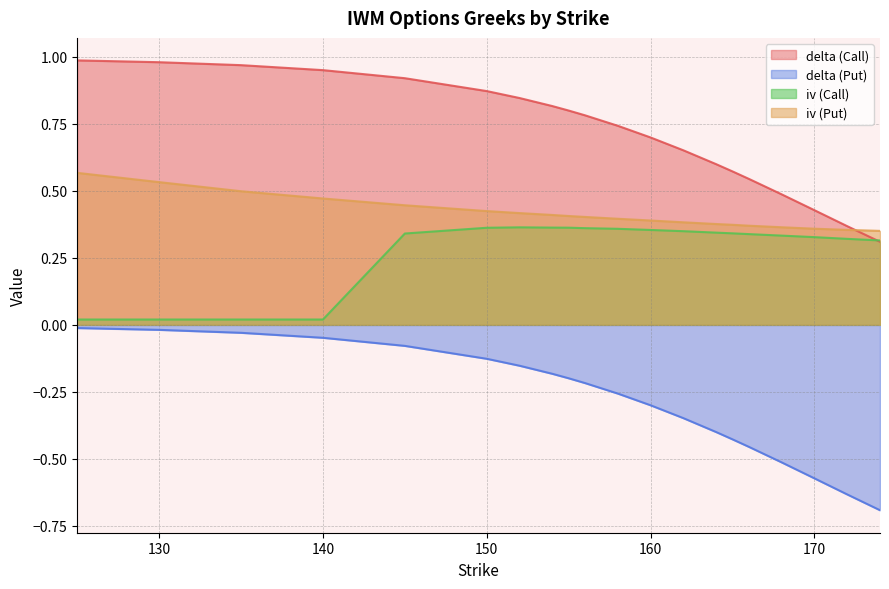

True or false: iv (Call) and iv (Put) intersect in this chart.

False